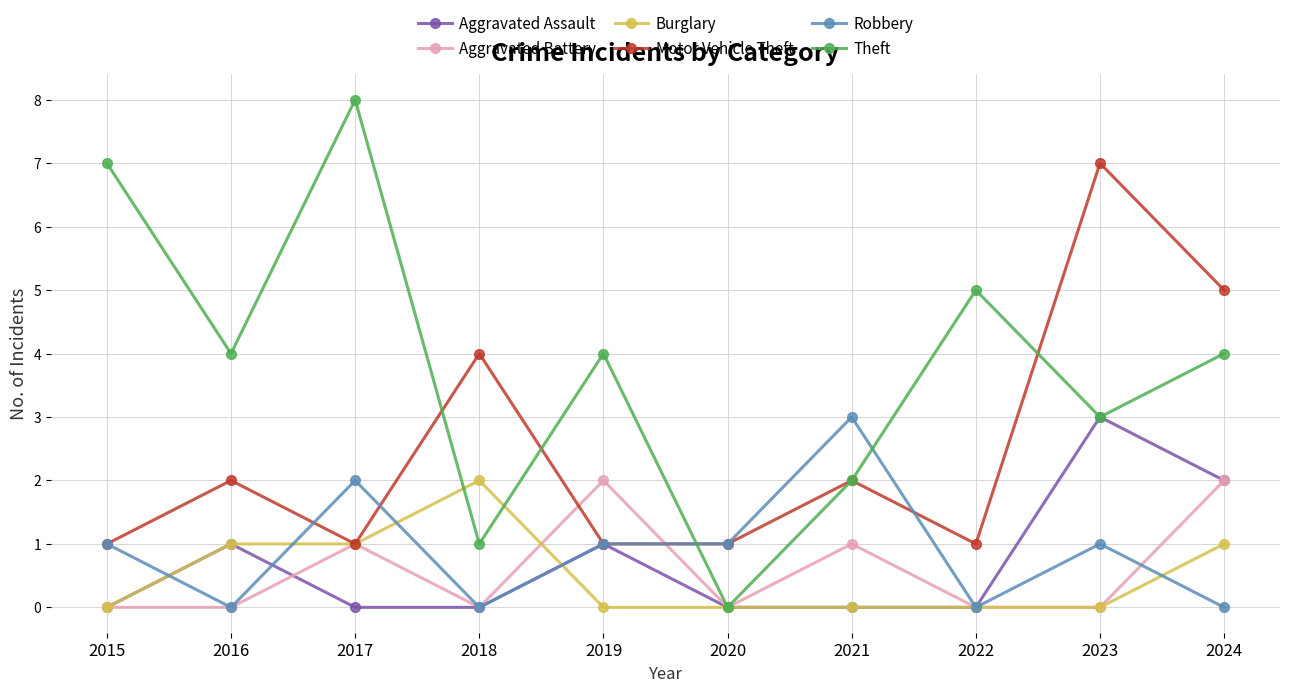

Which series ends up on top after the final intersection of Robbery and Motor Vehicle Theft?

Motor Vehicle Theft